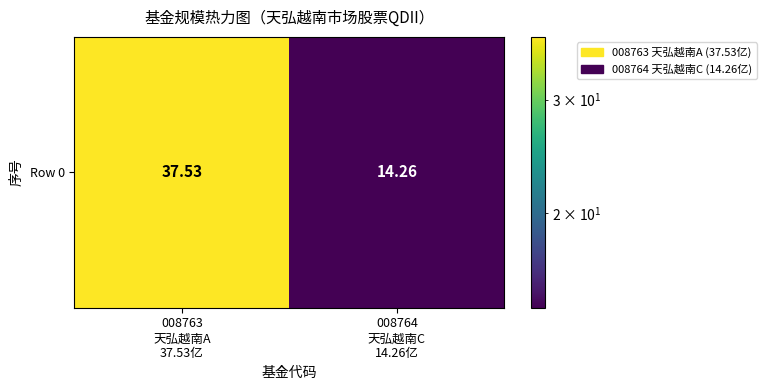

What is the minimum value shown in the chart?

14.3